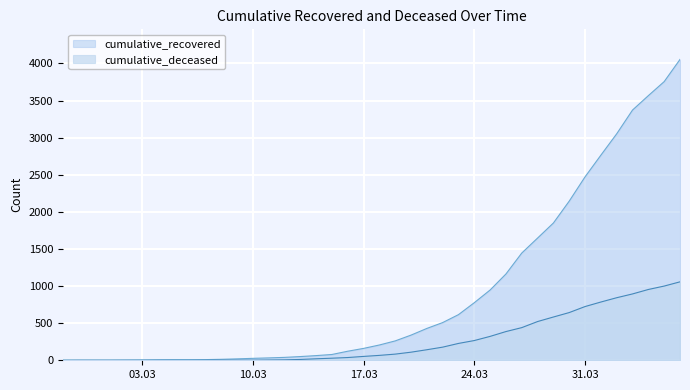

Reading left to right, transcribe all the data shown in this chart.

cumulative_recovered: 2	3	3	3	4	5	7	8	8	9	13	19	26	32	39	50	63	78	122	160	206	261	339	429	508	615	776	947	1163	1445	1647	1850	2145	2472	2764	3052	3372	3566	3755	4054
cumulative_deceased: 0	0	0	0	0	0	0	0	0	1	2	2	2	4	6	11	20	28	37	52	66	83	109	142	177	227	266	322	387	440	522	583	643	724	785	843	894	954	1000	1057